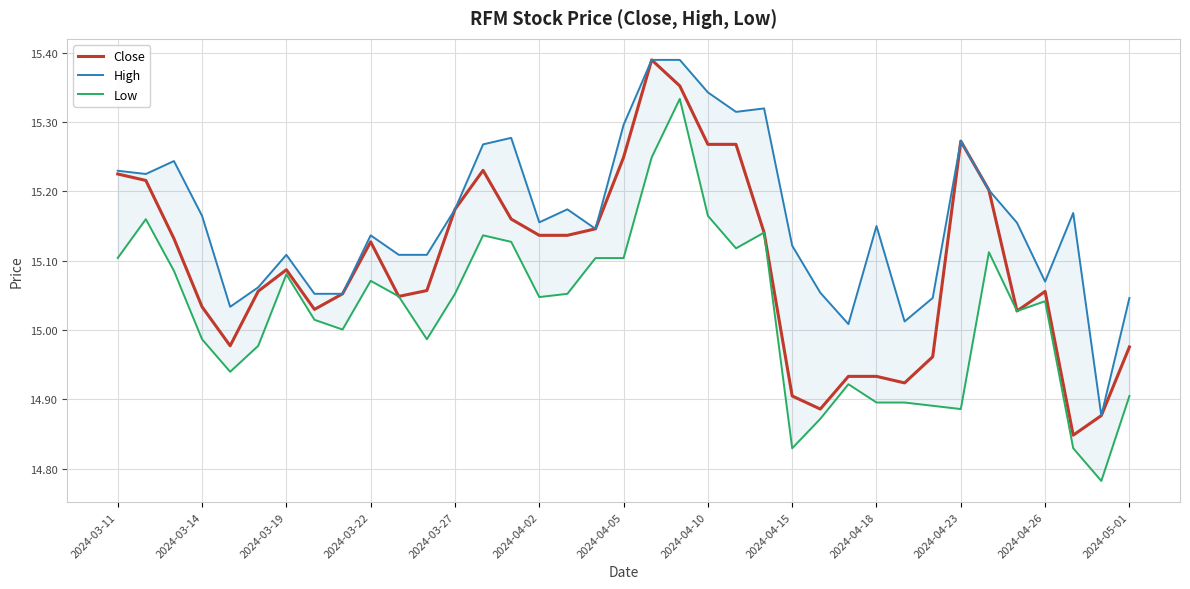

The value of Close at 2024-04-15 is 14.9. True or false?

True